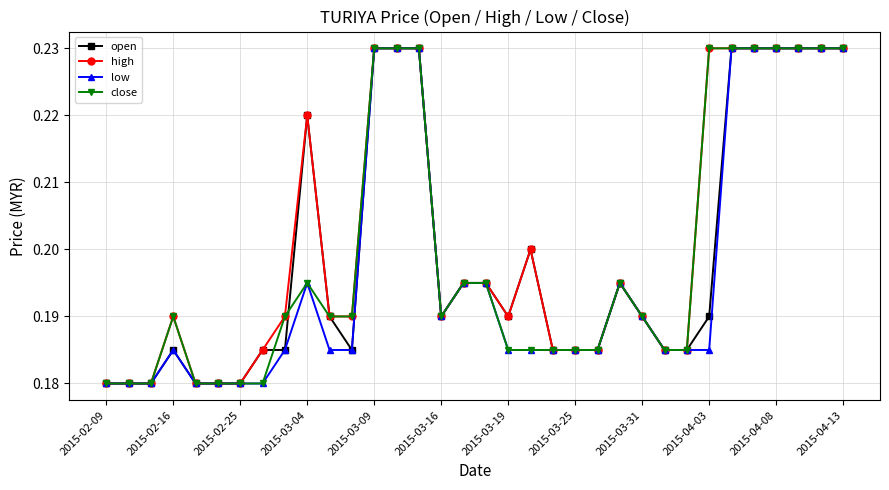

At how many categories does at least one series exceed 0?

34